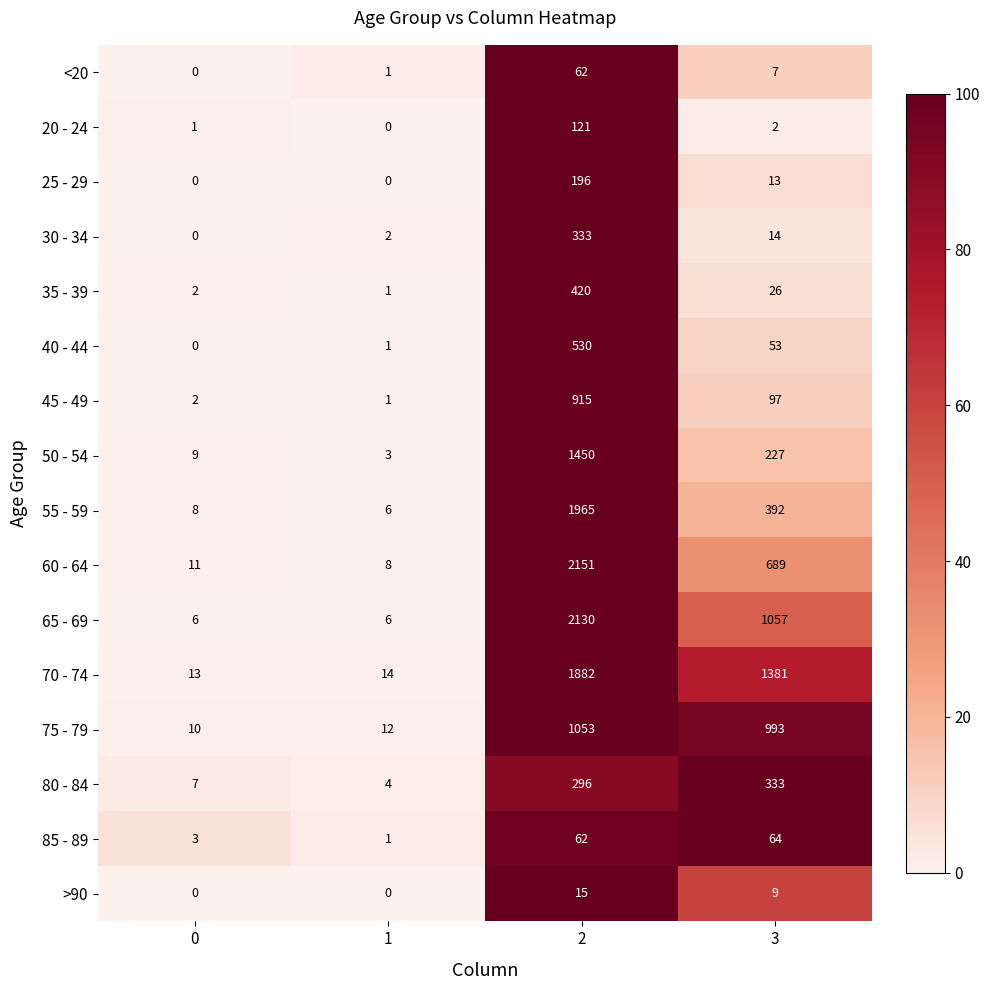

What is the total value across all series at 3?

5357